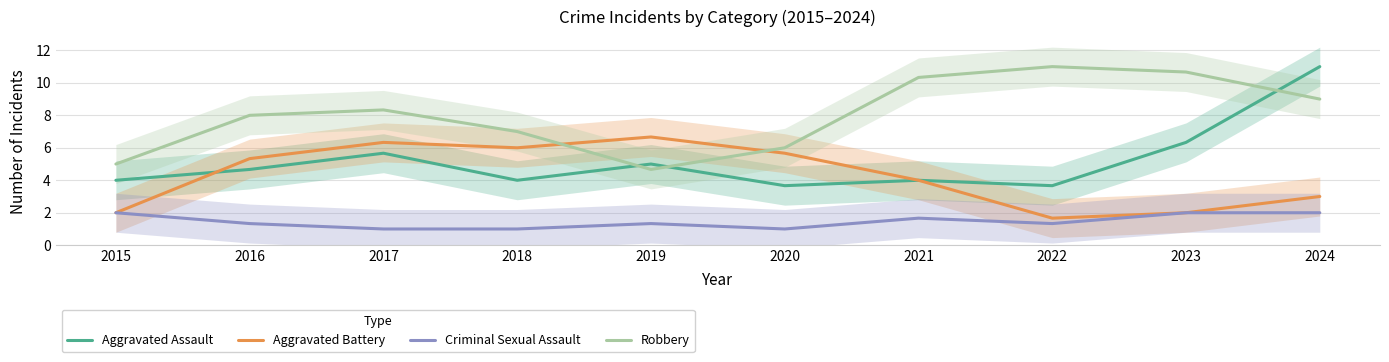

What is the value of the Aggravated Assault point at the 7th from the left?

4.0